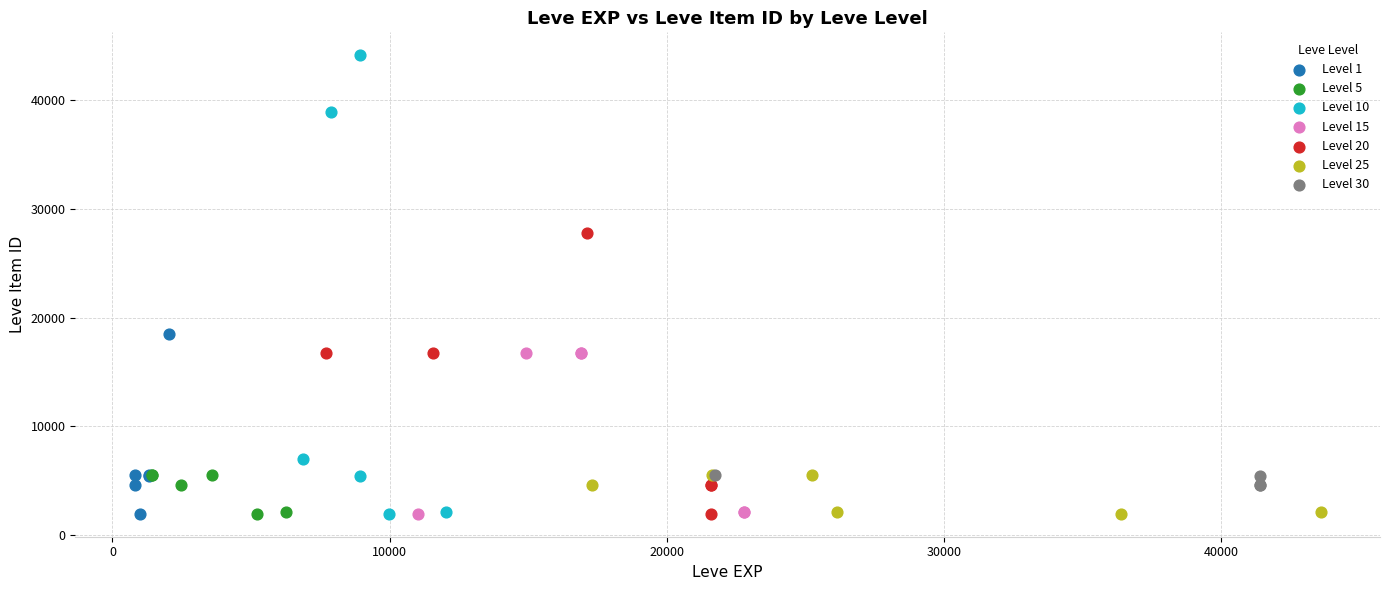

Which series contains the highest Y value?

Level 10